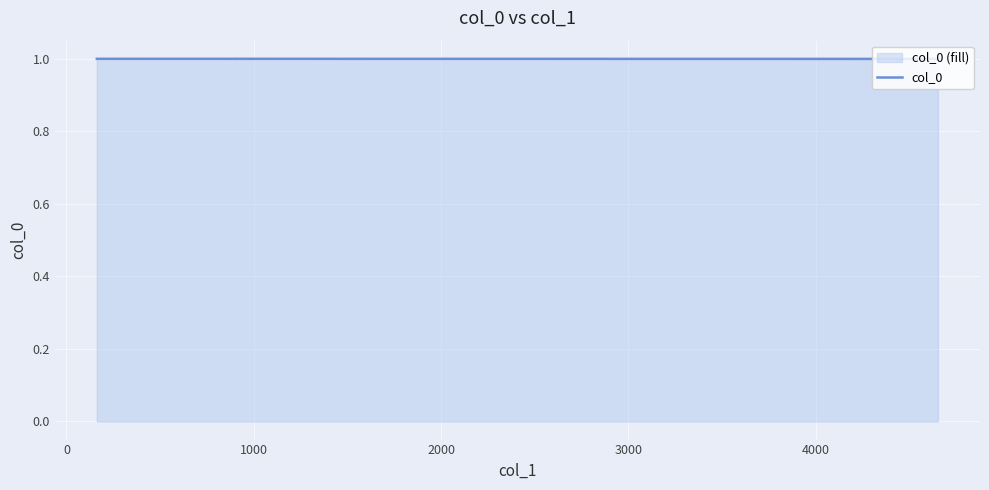

The chart shows a value of 0.4 at 20. True or false?

False